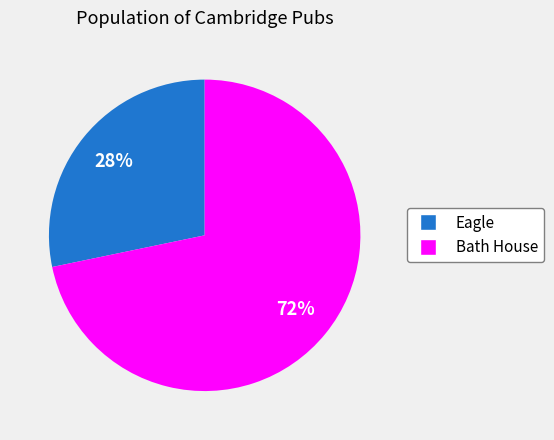

To the nearest percent, what portion does Bath House represent?

72%